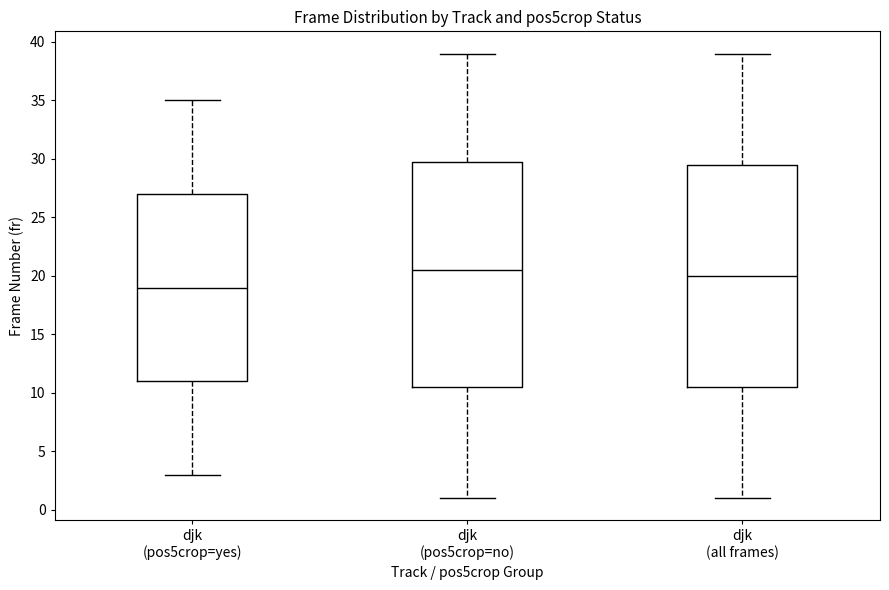

Reading left to right, transcribe this box plot: for each box, give where its median line is, the range the box spans, and where its two whiskers end, as read against the y-axis. The values are not printed on the chart, so give them approximately, as read against the axis.

djk (pos5crop=yes): median 19.0, box 11.0 to 27.0, whiskers 3.0 to 35.0
djk (pos5crop=no): median 20.5, box 10.5 to 30.0, whiskers 1.0 to 39.0
djk (all frames): median 20.0, box 10.5 to 29.5, whiskers 1.0 to 39.0